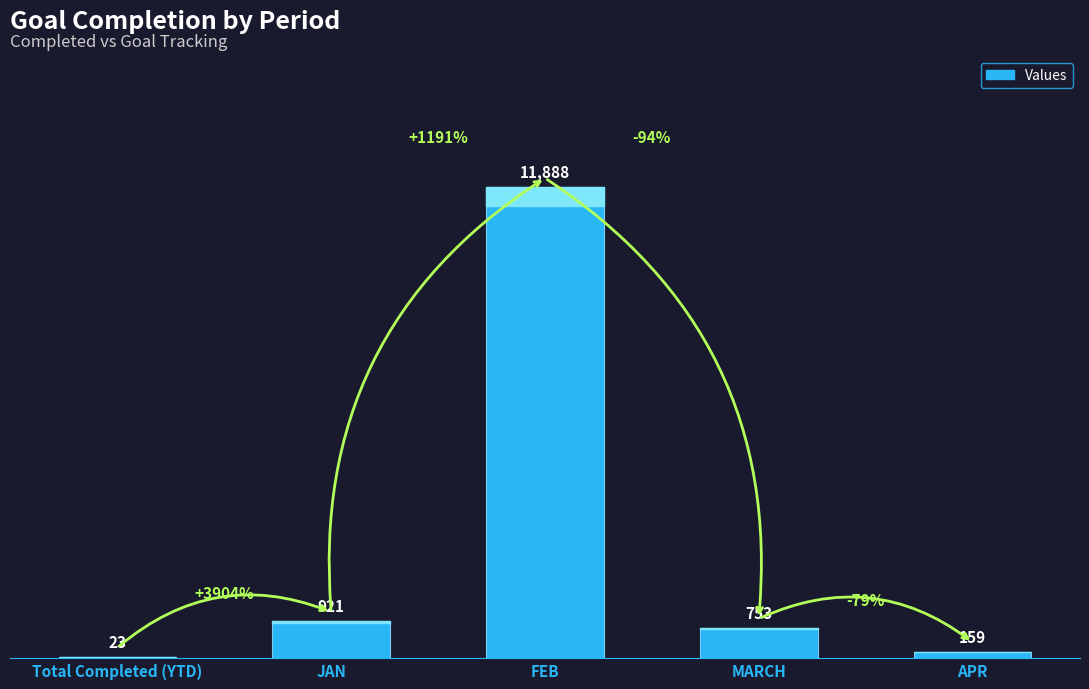

What is the sum of the values at Total Completed (YTD) and JAN?

944